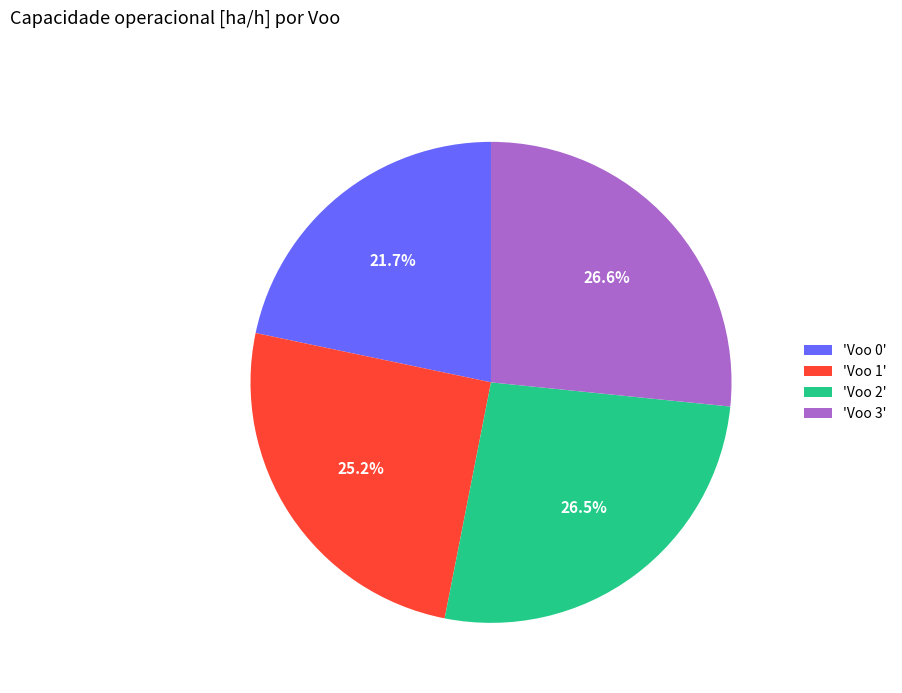

Which category has the smallest portion of the pie?

'Voo 0'